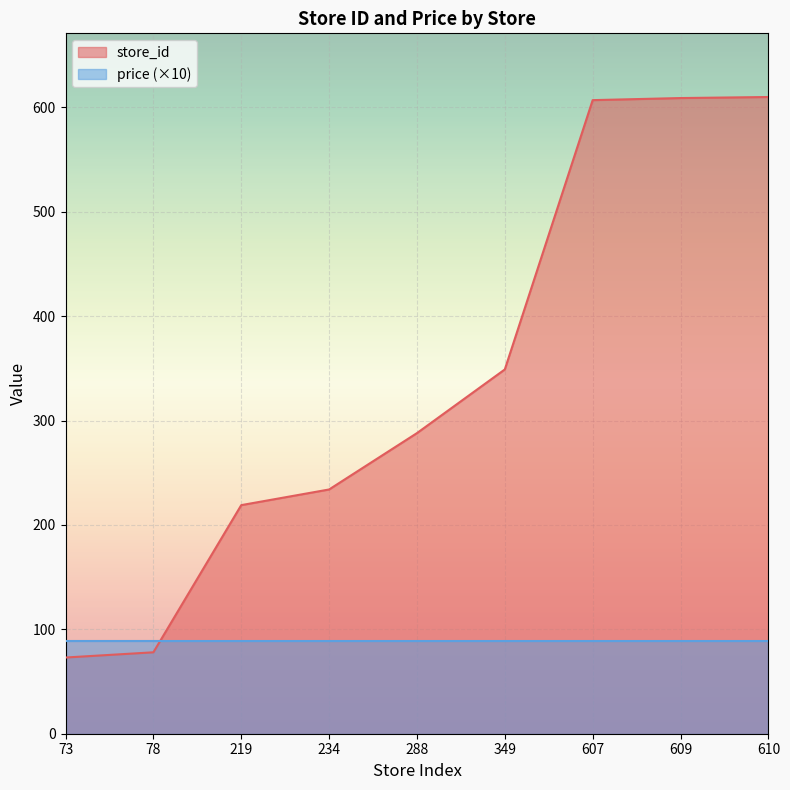

What is the change in value from 349 to 607?

+258